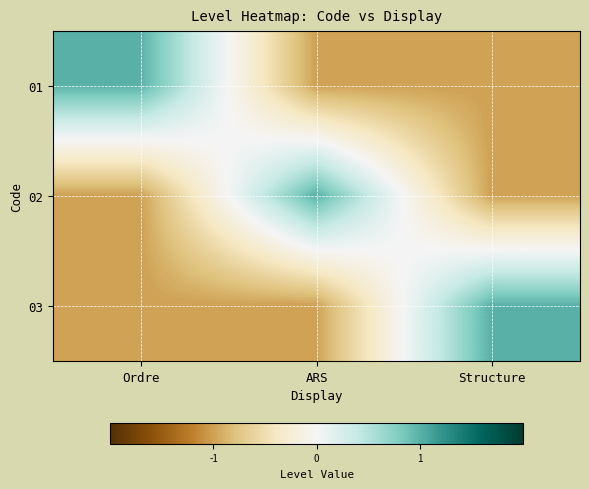

Which series has the largest total across all categories?

01